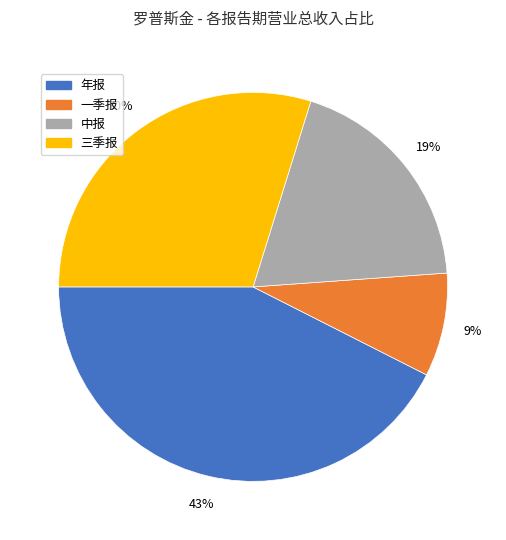

Which category has the smallest portion of the pie?

一季报